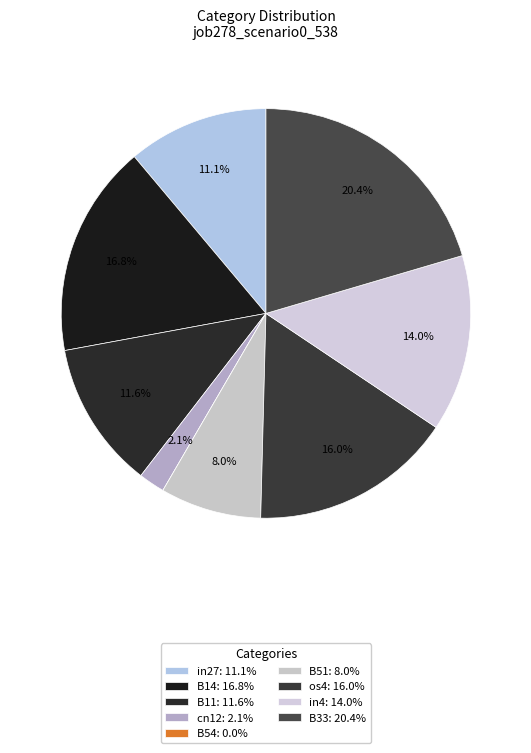

The os4 slice represents 2% of the pie. True or false?

False